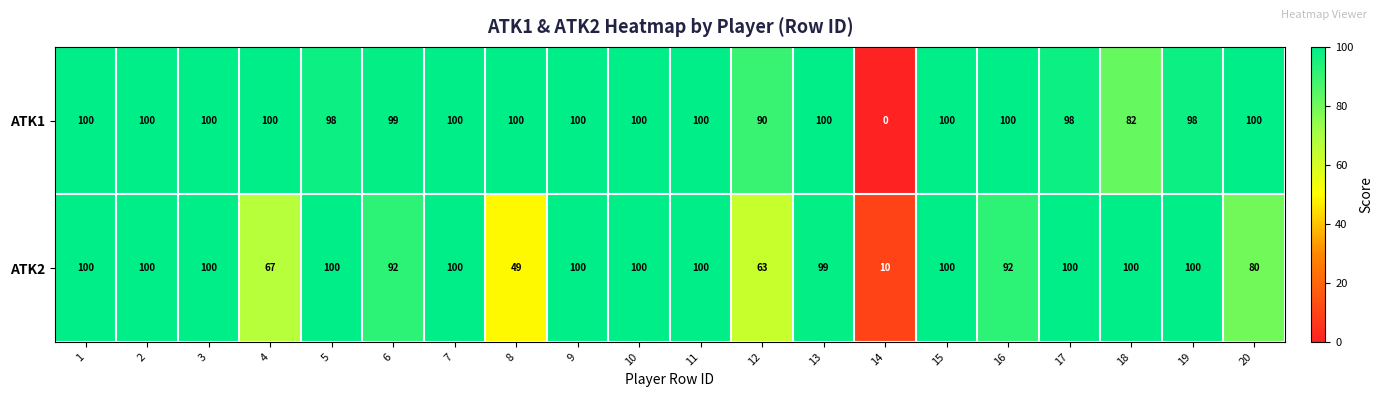

The ATK2 series shows 100 at 11. True or false?

True